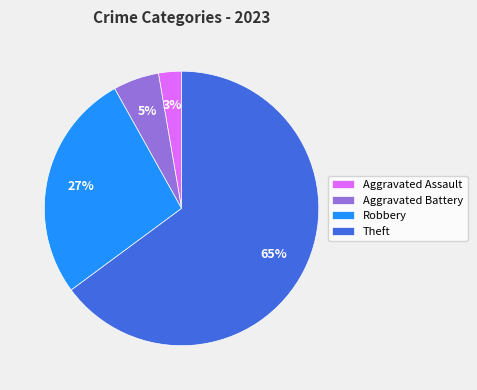

To the nearest percent, what is the combined percentage of Robbery and Aggravated Assault?

30%